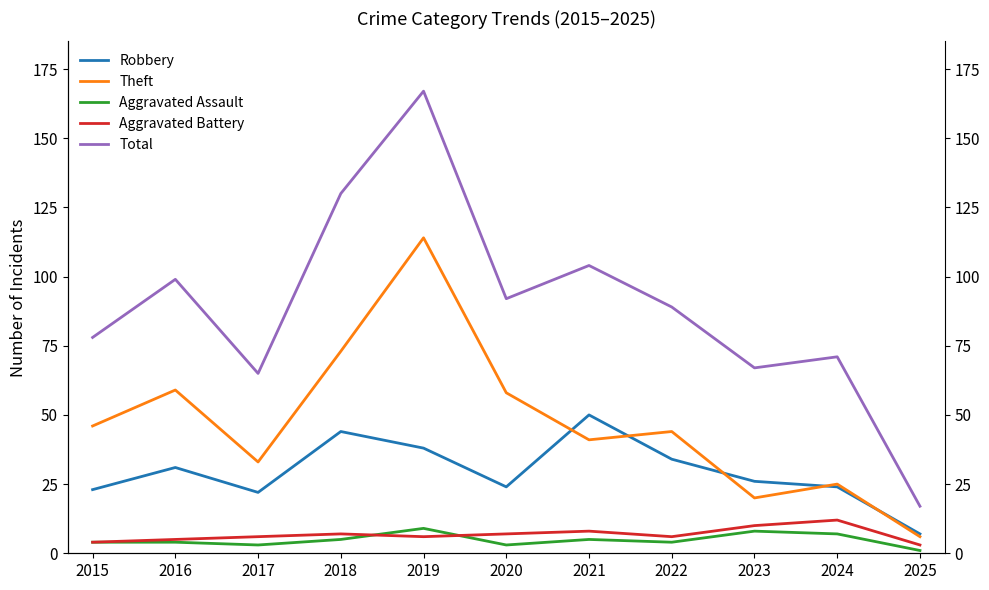

Reading left to right, what are all the values shown in this chart?

Robbery: 2015=23	2016=31	2017=22	2018=44	2019=38	2020=24	2021=50	2022=34	2023=26	2024=24	2025=7
Theft: 2015=46	2016=59	2017=33	2018=73	2019=114	2020=58	2021=41	2022=44	2023=20	2024=25	2025=6
Aggravated Assault: 2015=4	2016=4	2017=3	2018=5	2019=9	2020=3	2021=5	2022=4	2023=8	2024=7	2025=1
Aggravated Battery: 2015=4	2016=5	2017=6	2018=7	2019=6	2020=7	2021=8	2022=6	2023=10	2024=12	2025=3
Total: 2015=78	2016=99	2017=65	2018=130	2019=167	2020=92	2021=104	2022=89	2023=67	2024=71	2025=17